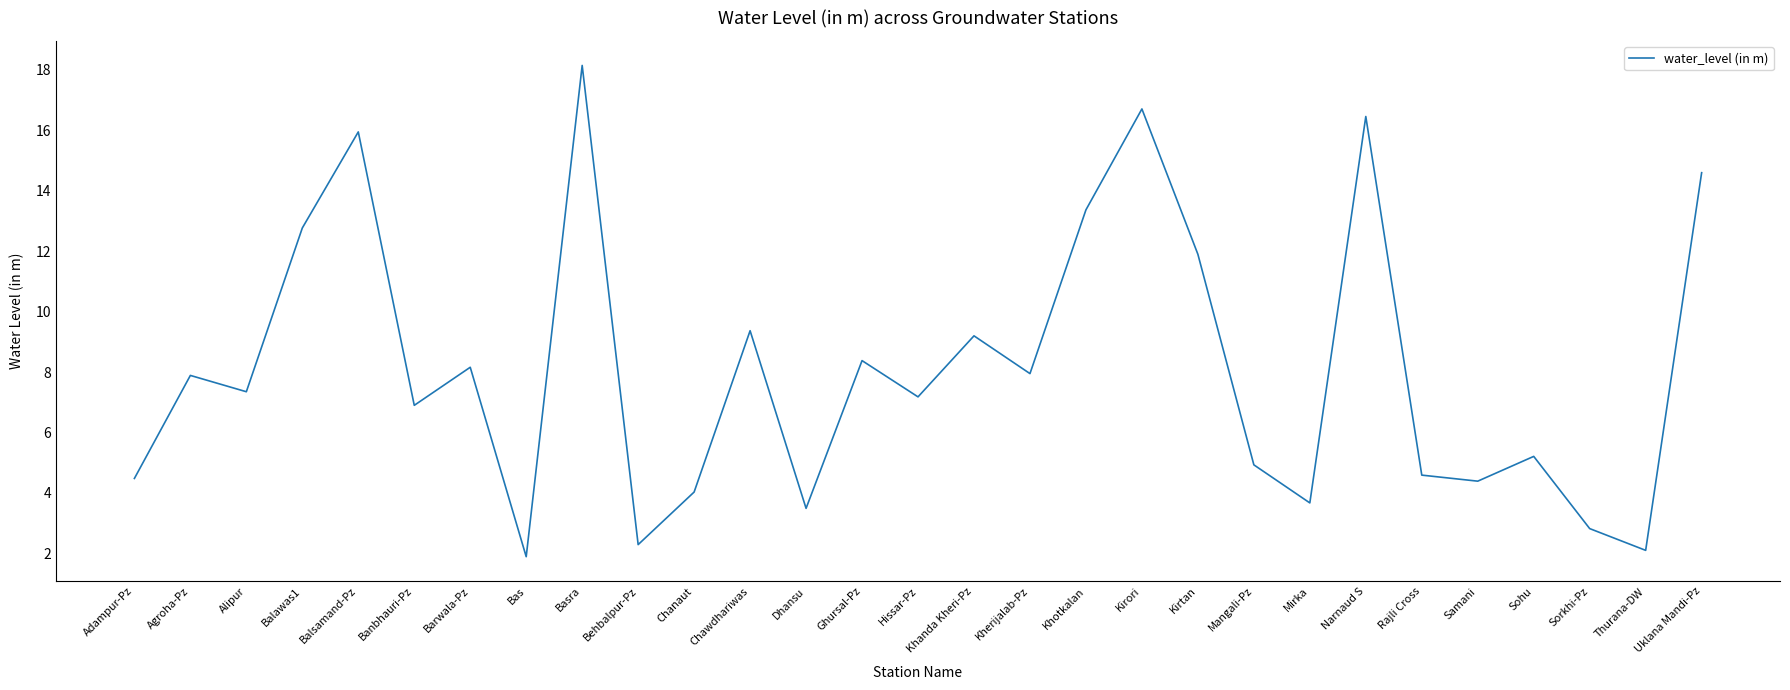

What value does the data have at Agroha-Pz?

7.9